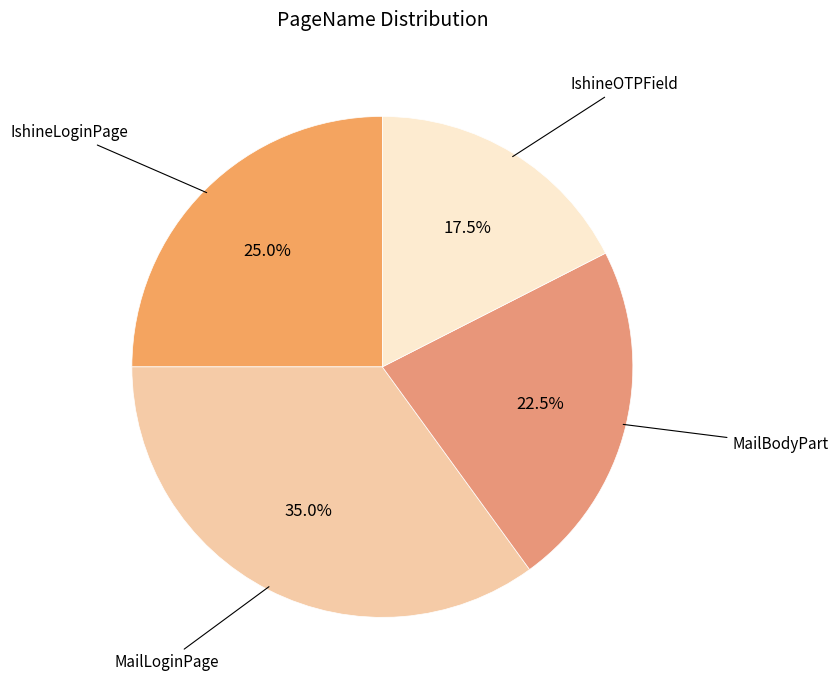

Is there a majority slice in this chart?

No